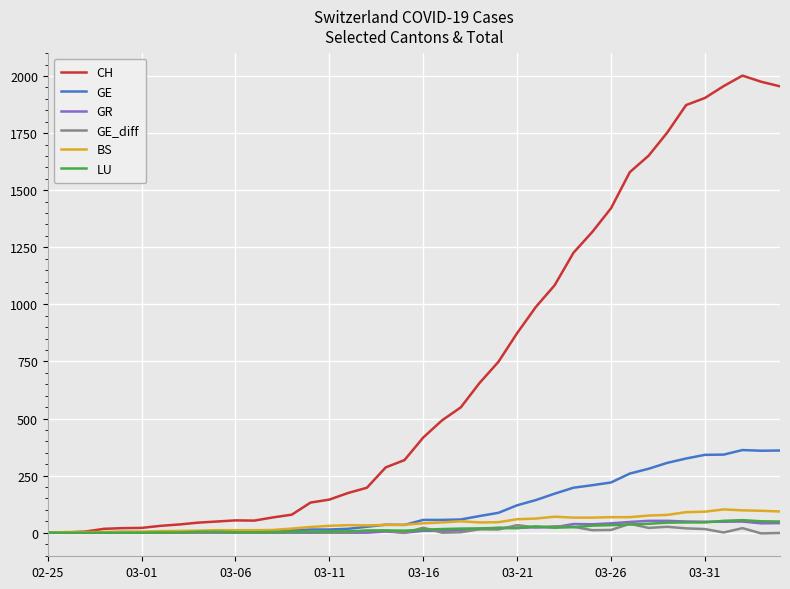

How many lines are shown in the chart?

6